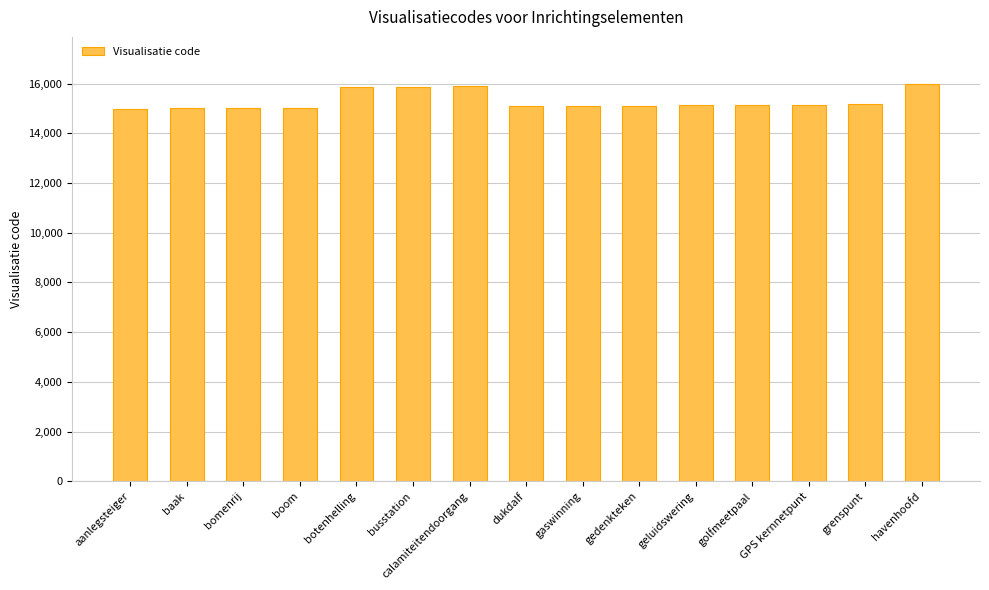

The value at golfmeetpaal is 3998. True or false?

False